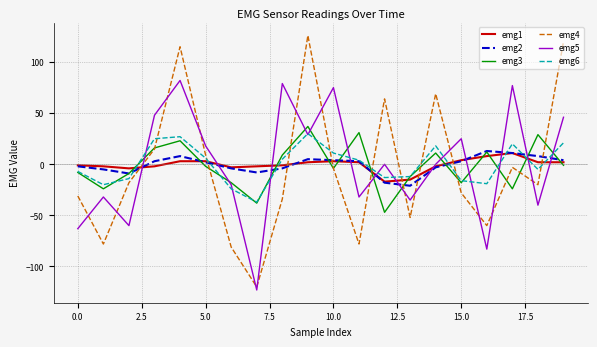

After their last crossing, which series has the higher values: emg1 or emg4?

emg4